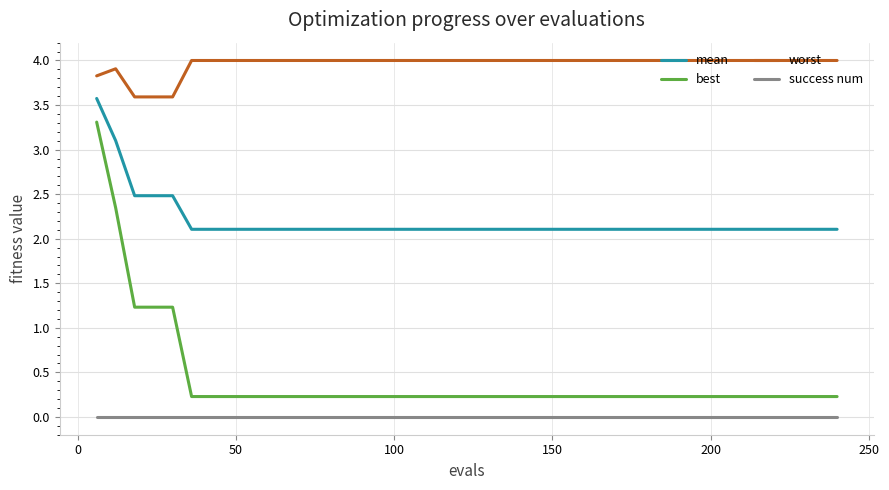

Which series has the largest range (max minus min)?

best